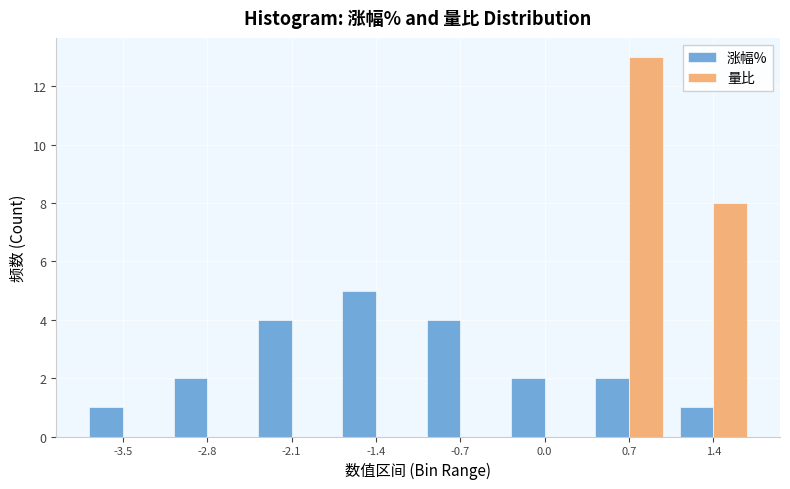

Reading left to right, transcribe this chart: for each range on the x-axis, give the height of each series' bar. Neither the bar edges nor the heights are printed on the chart, so give them approximately, as read against the axes.

-3.8 to -3.1: 涨幅%=1	量比=0
-3.1 to -2.4: 涨幅%=2	量比=0
-2.4 to -1.7: 涨幅%=4	量比=0
-1.7 to -1.0: 涨幅%=5	量比=0
-1.0 to -0.3: 涨幅%=4	量比=0
-0.3 to 0.4: 涨幅%=2	量比=0
0.4 to 1.1: 涨幅%=2	量比=13
1.1 to 1.8: 涨幅%=1	量比=8